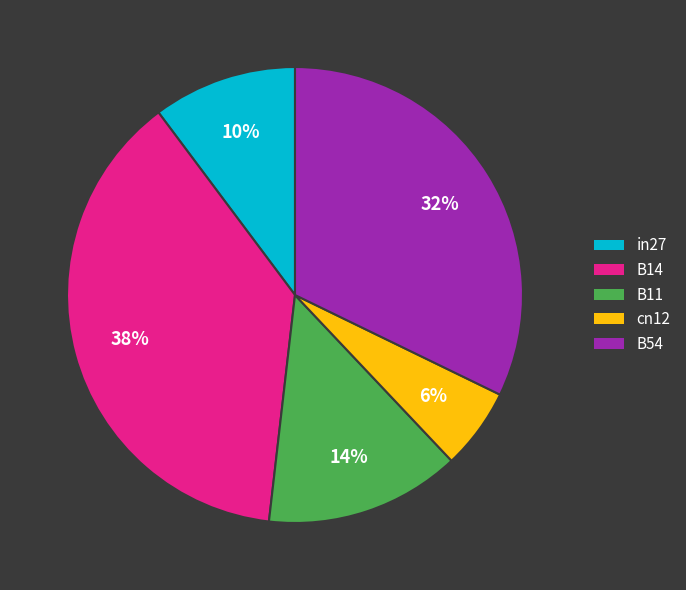

Is the sum of B54 and cn12 greater than half?

No